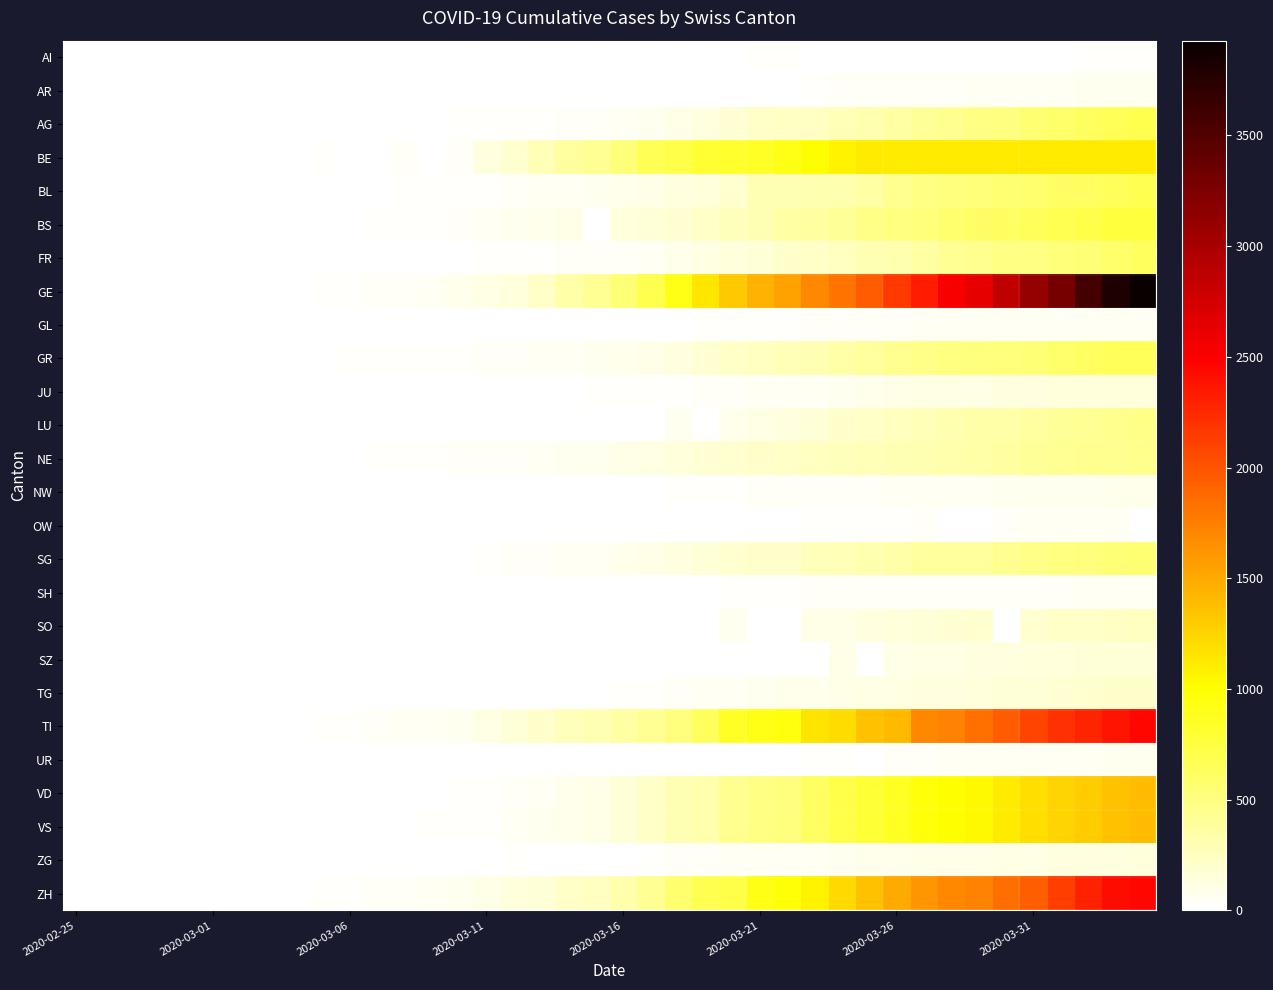

How many distinct data groups are displayed?

26